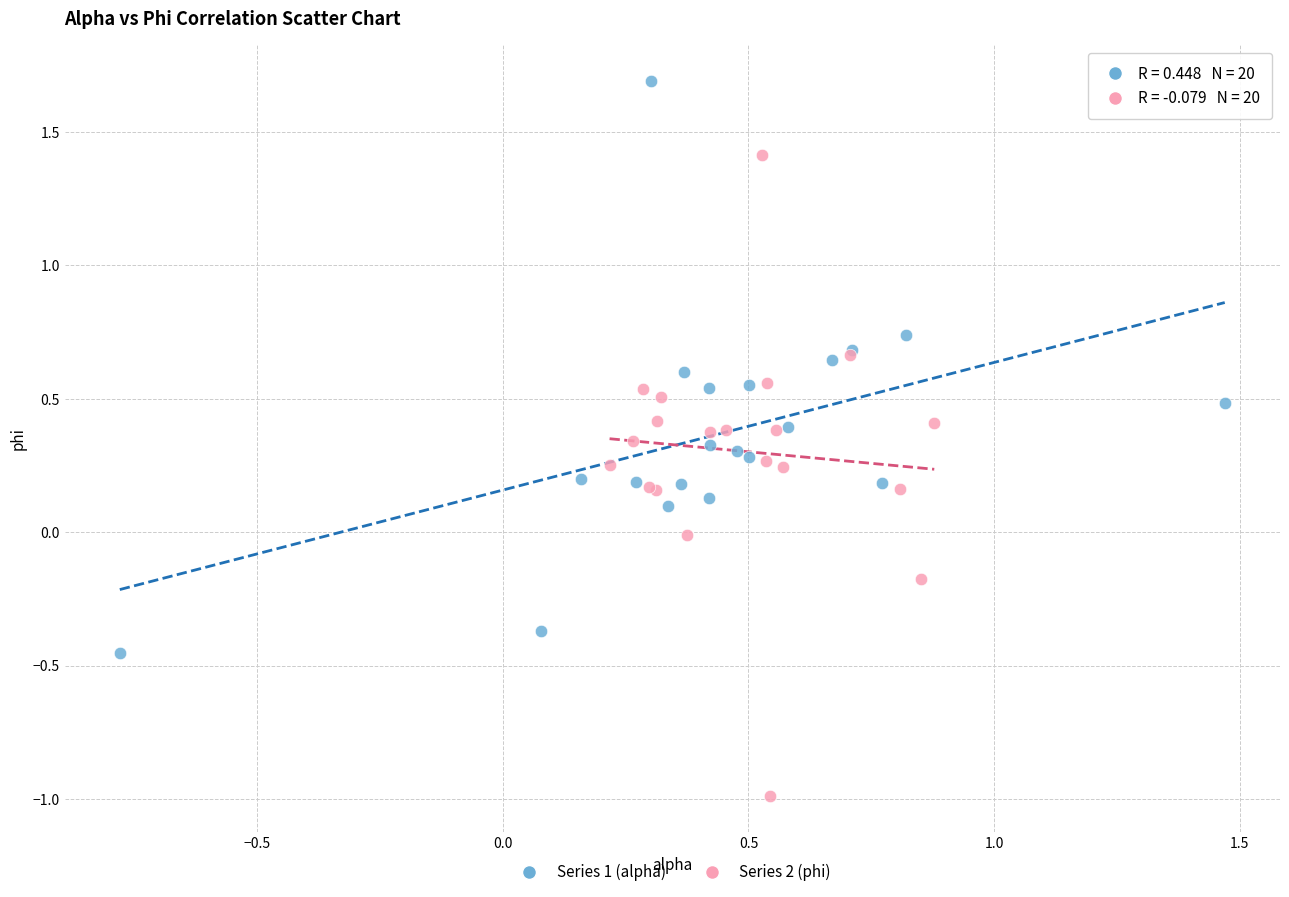

Which series has the largest Y range (max minus min)?

Series 2 (phi)